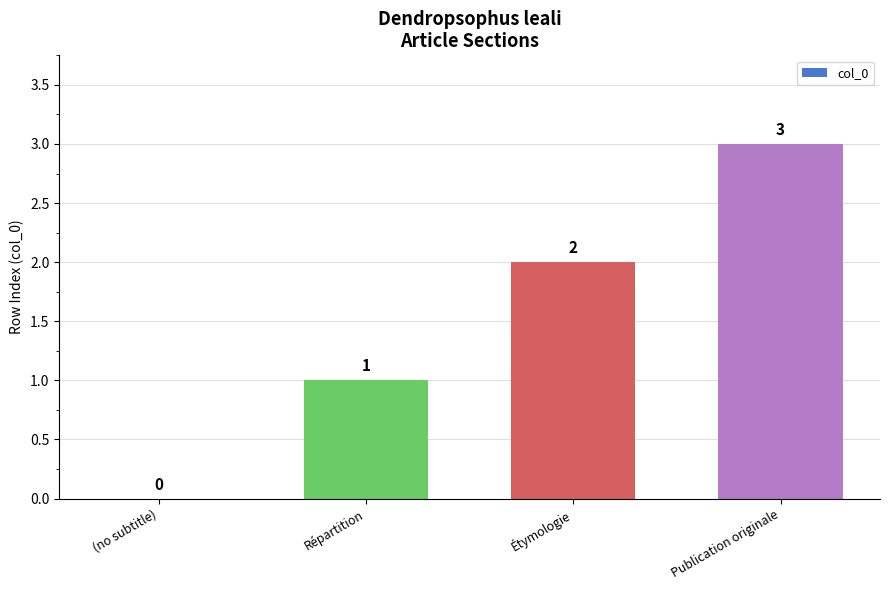

Which label corresponds to the largest value in the chart?

Publication originale